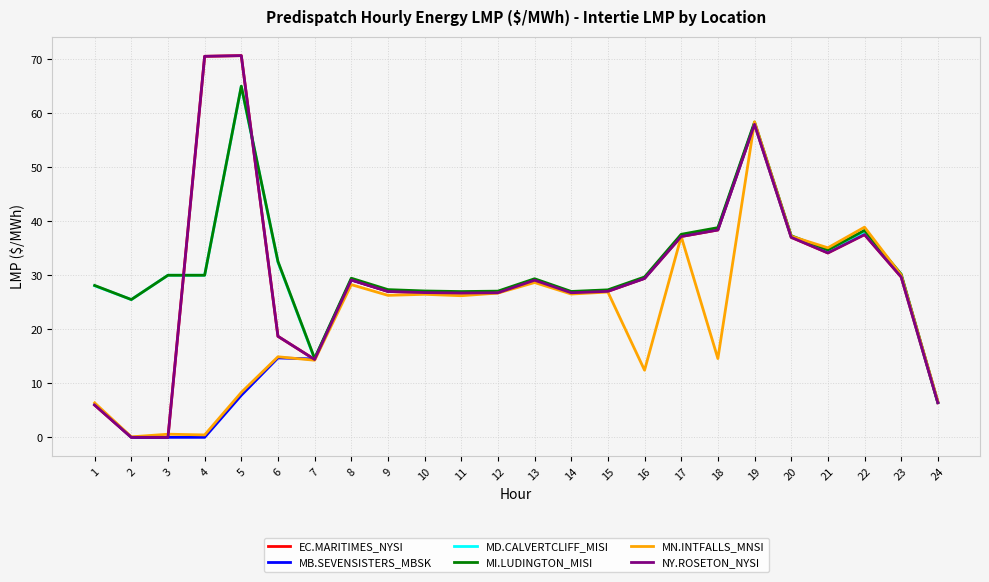

True or false: EC.MARITIMES_NYSI and MB.SEVENSISTERS_MBSK cross at least once.

True